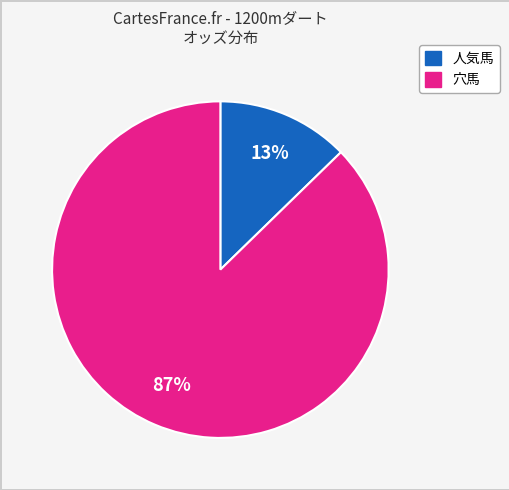

To the nearest percent, what is the average slice percentage?

50%